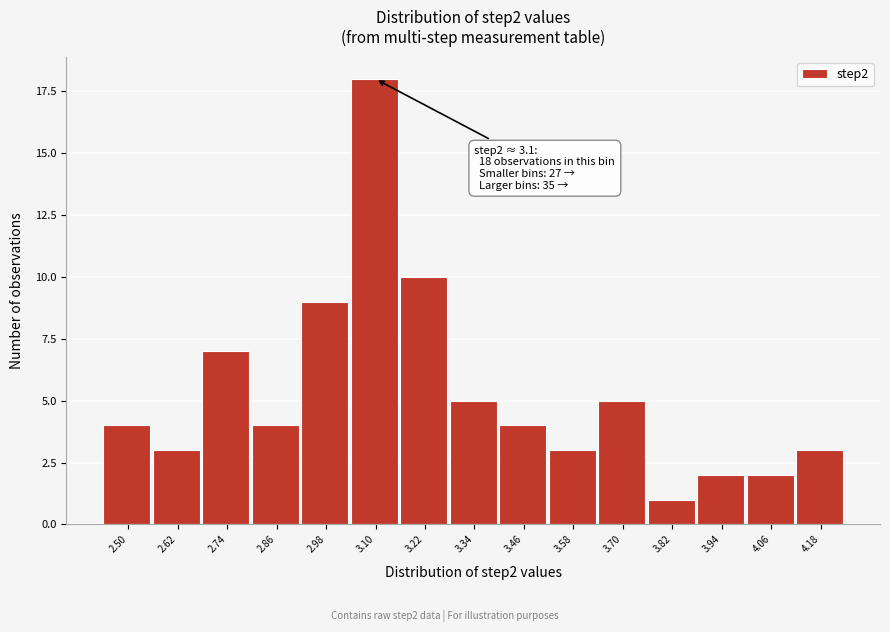

Reading left to right, extract all data points from this chart.

4	3	7	4	9	18	10	5	4	3	5	1	2	2	3